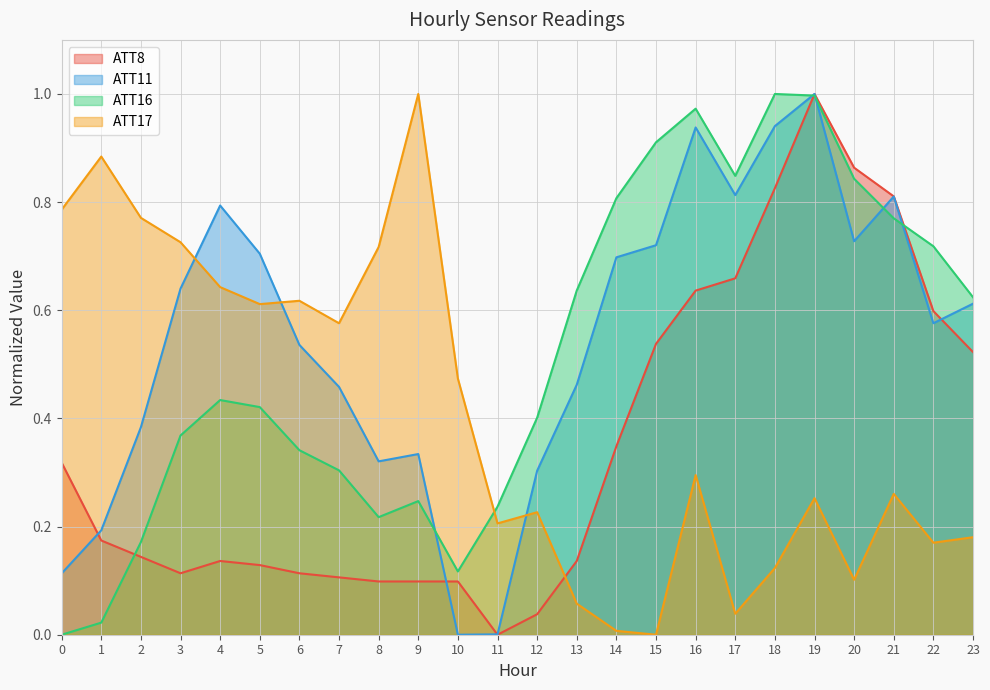

What is the sum of all ATT16 values?

12.4